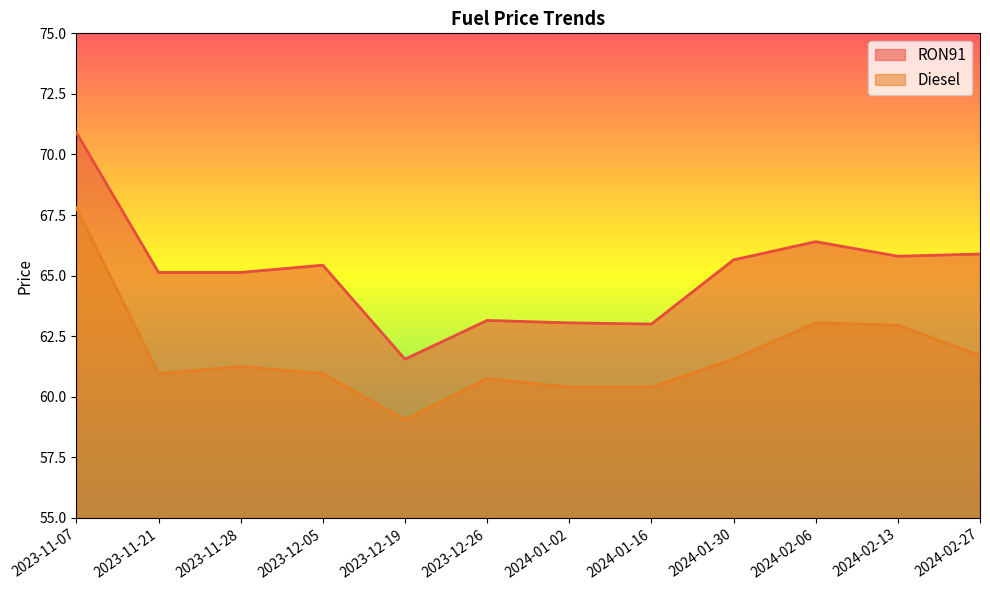

List the labels in order of RON91 value, largest first.

2023-11-07, 2024-02-06, 2024-02-27, 2024-02-13, 2024-01-30, 2023-12-05, 2023-11-21, 2023-11-28, 2023-12-26, 2024-01-02, 2024-01-16, 2023-12-19